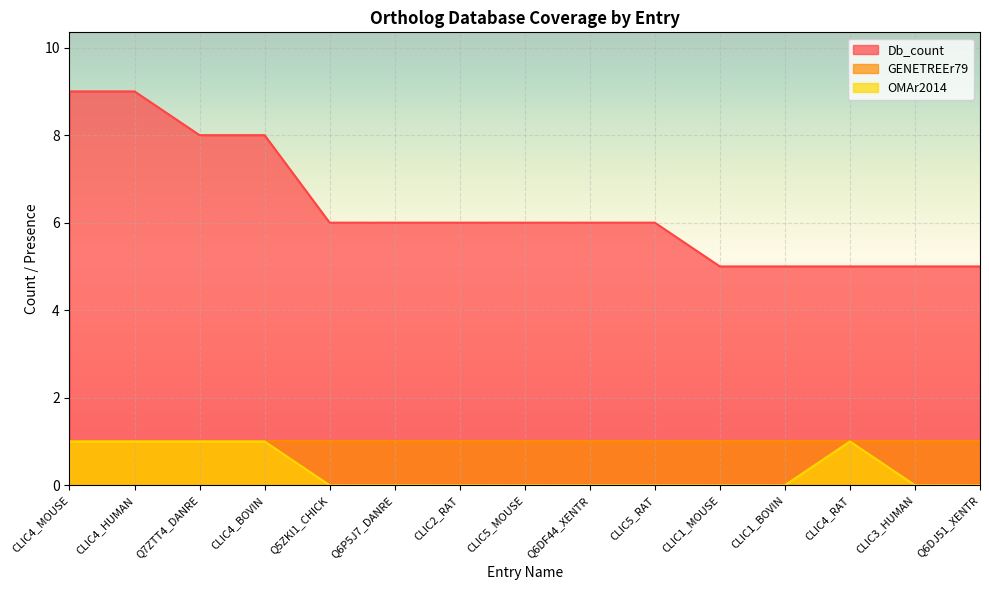

The OMAr2014 series shows 1 at CLIC4_MOUSE. True or false?

False